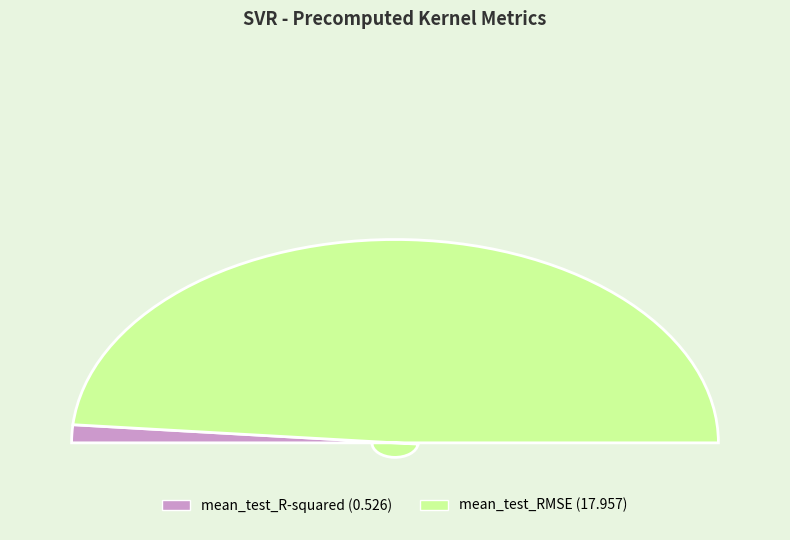

Which slice is the smallest?

mean_test_R-squared